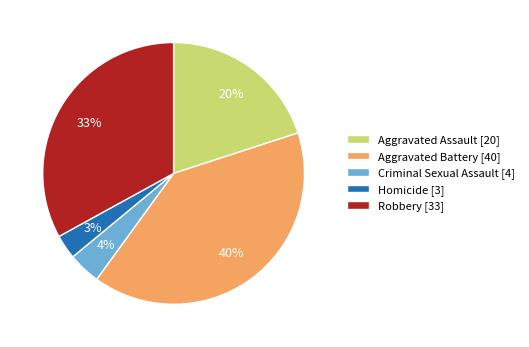

To the nearest percent, what is the difference between the largest and smallest slice percentages?

37%